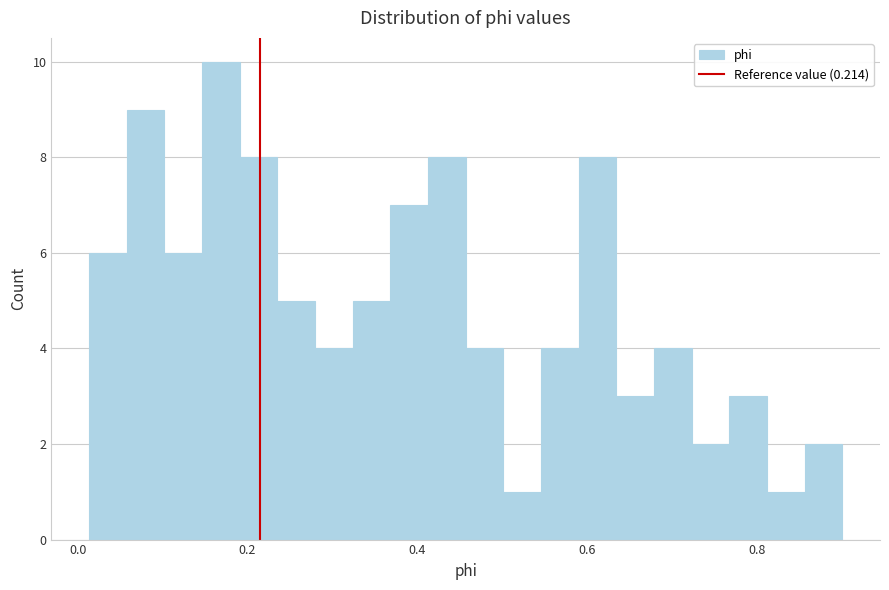

Around what value on the x-axis is the tallest bar? Give the approximate position of its centre, as read against the axis.

0.16